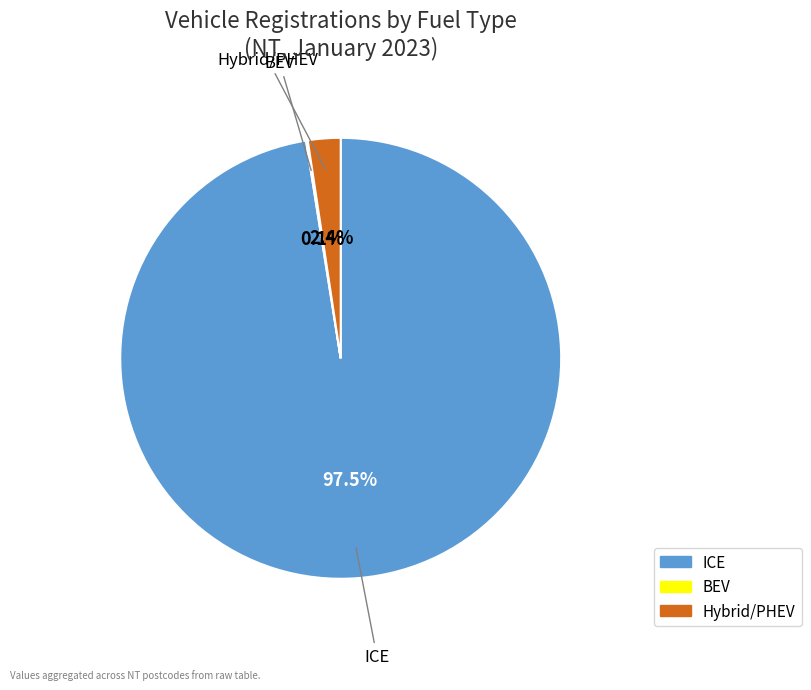

Is there a majority slice in this chart?

Yes